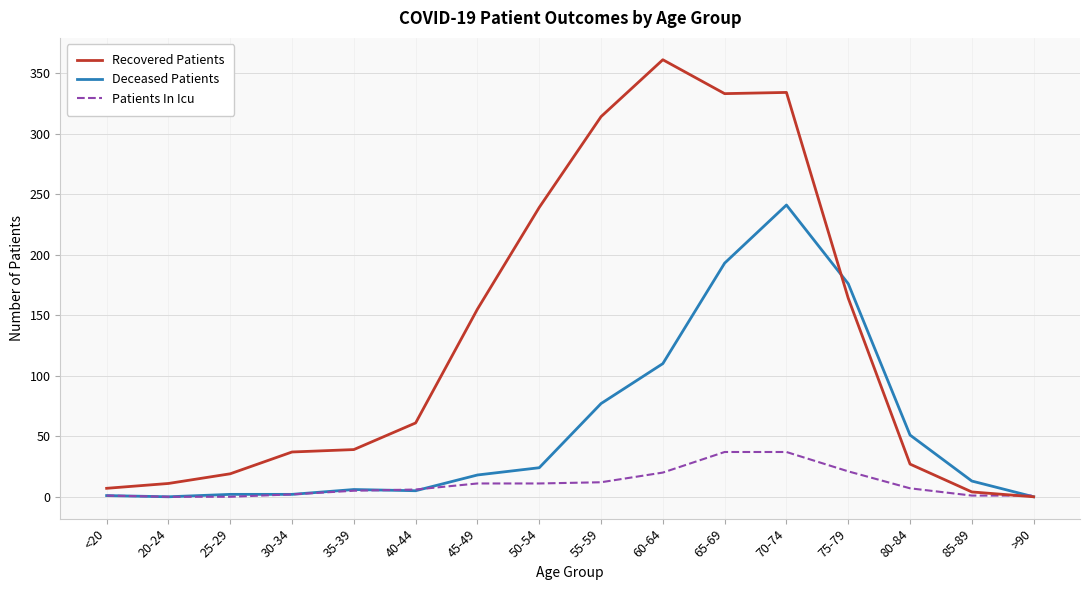

Is the value of Patients In Icu at 40-44 greater than the value of Recovered Patients at 75-79?

No